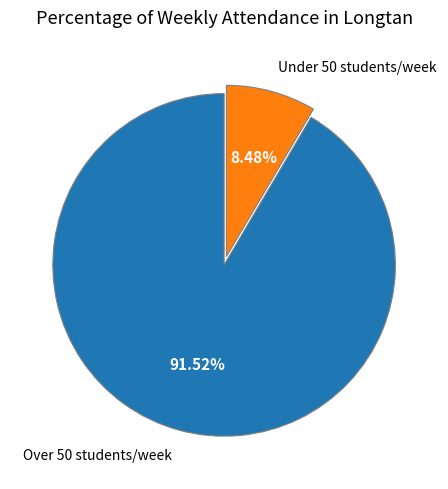

Does any single category account for the majority?

Yes